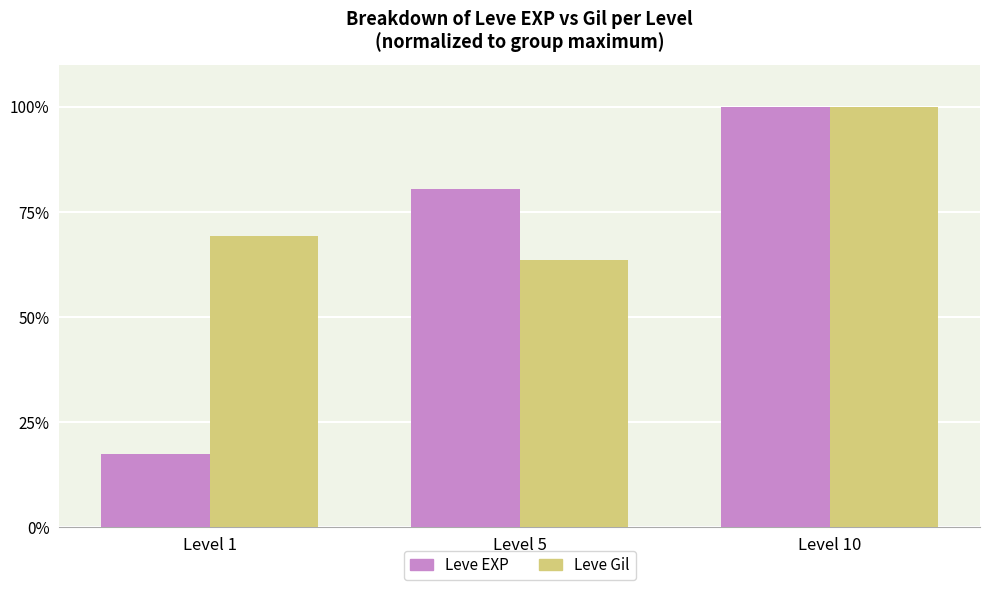

Between Level 1 and Level 5, which series saw the biggest shift?

Leve EXP